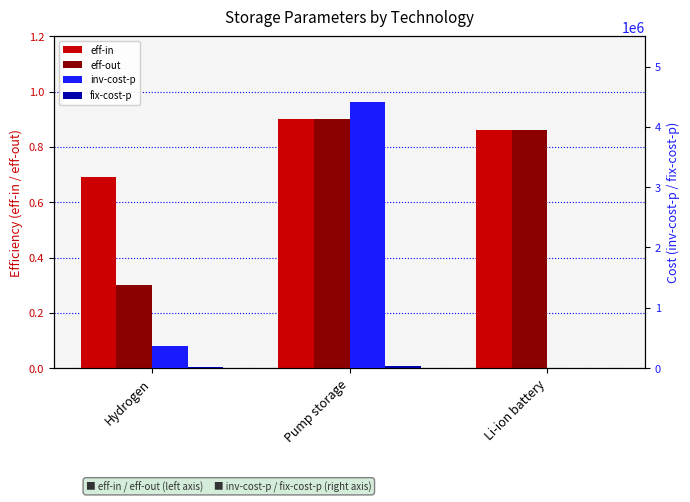

Which category has the highest value in the eff-in series?

Pump storage